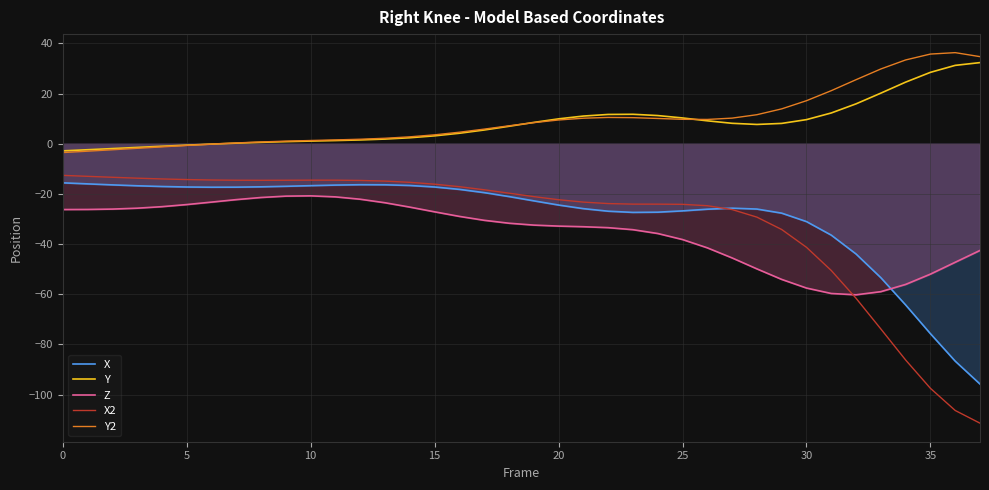

True or false: Y and X intersect in this chart.

False